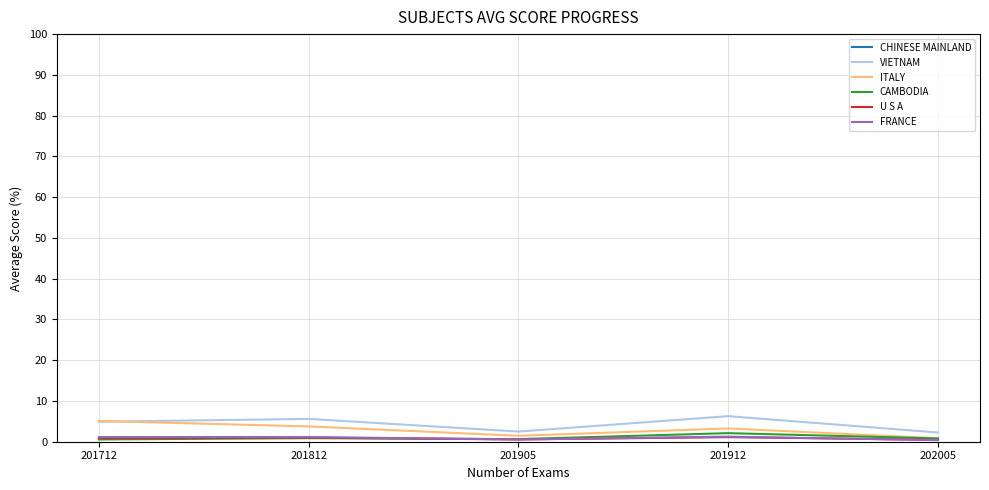

What is the value of the VIETNAM point at the 1st from the left?

4.9